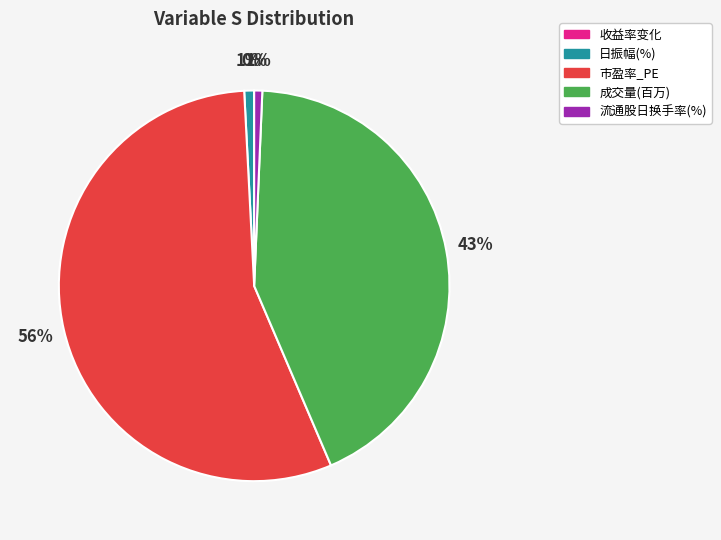

Does 市盈率_PE account for over 50% of the chart?

Yes